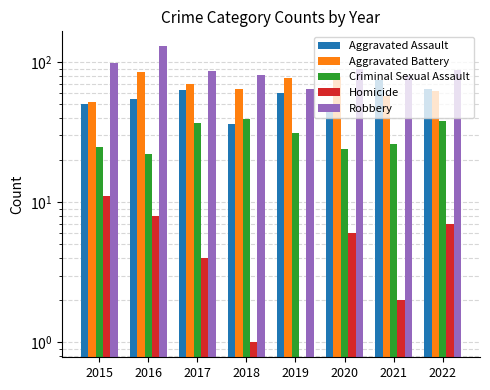

Which series has the largest total across all categories?

Robbery